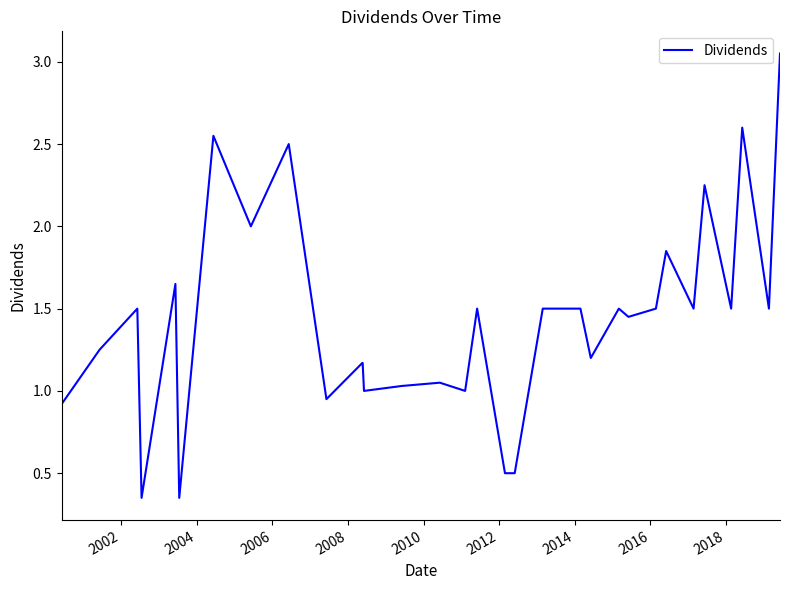

How many lines are shown in the chart?

1